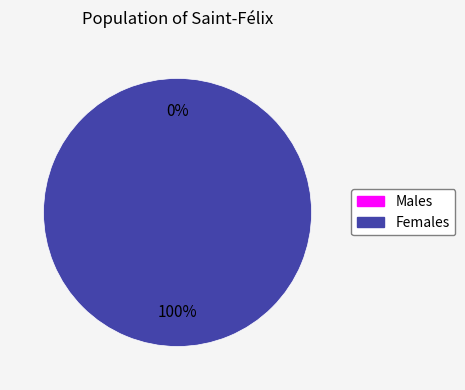

Rank the categories by value from lowest to highest.

0, 1